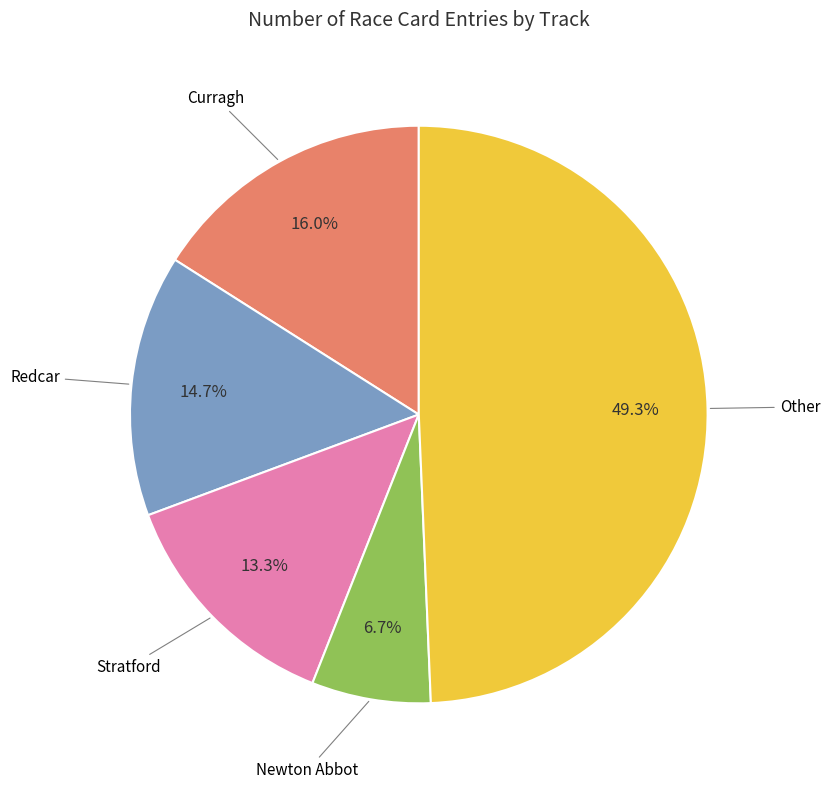

How many slices are in this pie chart?

5